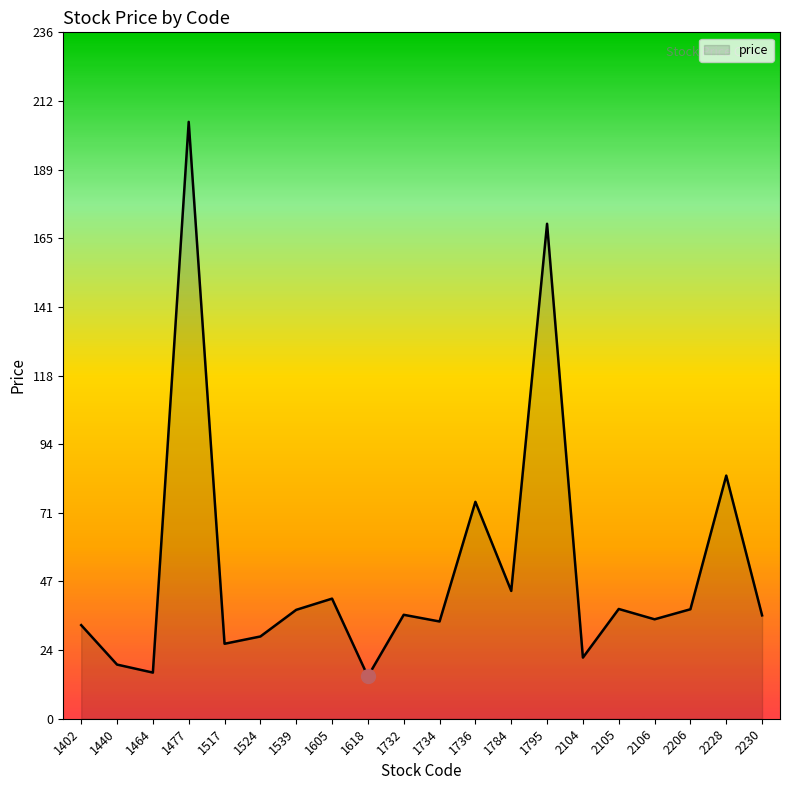

The chart shows a value of 41.2 at 1605. True or false?

True